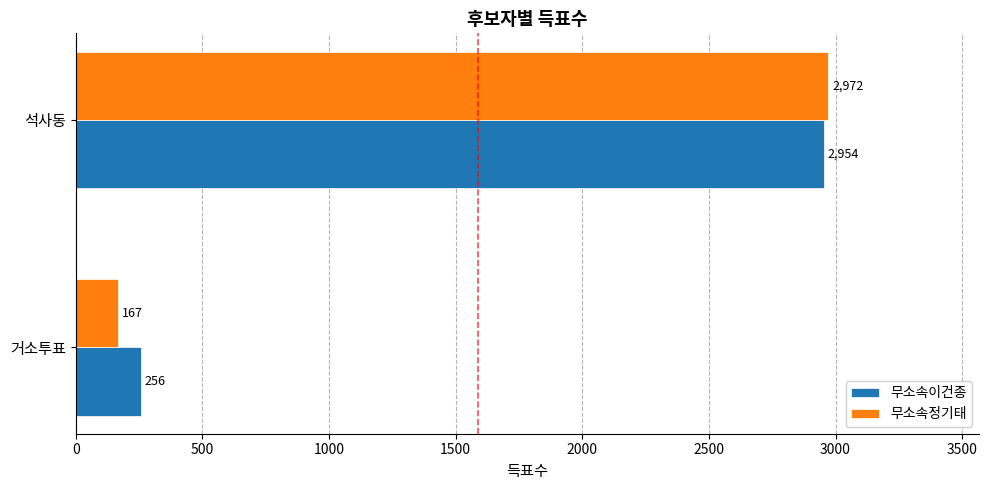

List the series in order of their overall mean, highest first.

무소속이건종, 무소속정기태